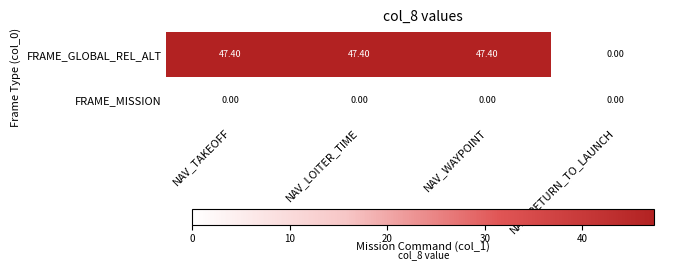

How many positive values does the FRAME_GLOBAL_REL_ALT series have?

3